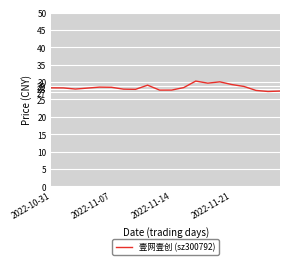

What is the maximum value shown in the chart?

30.3